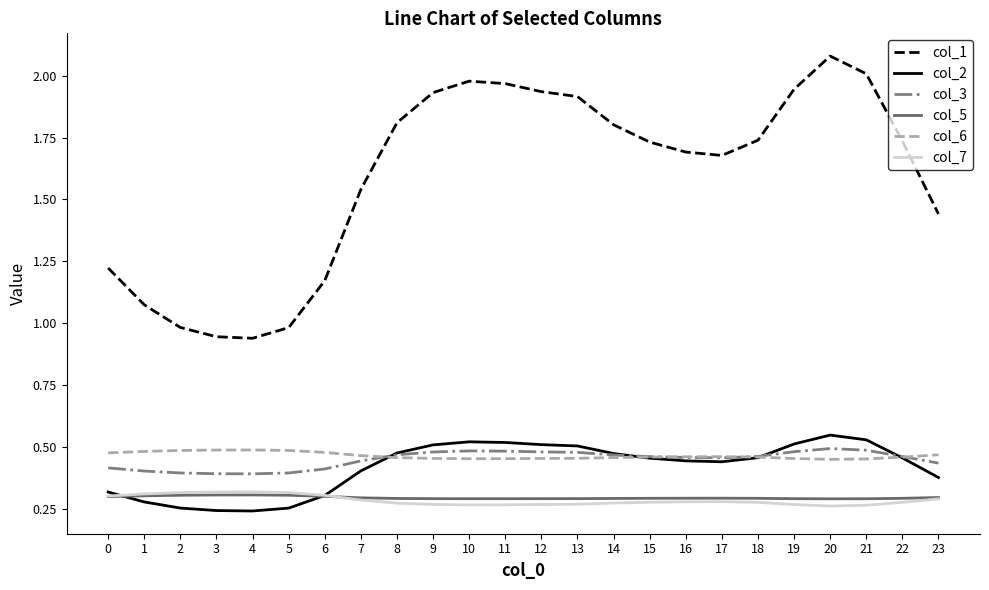

Which label corresponds to the largest value in the chart?

20